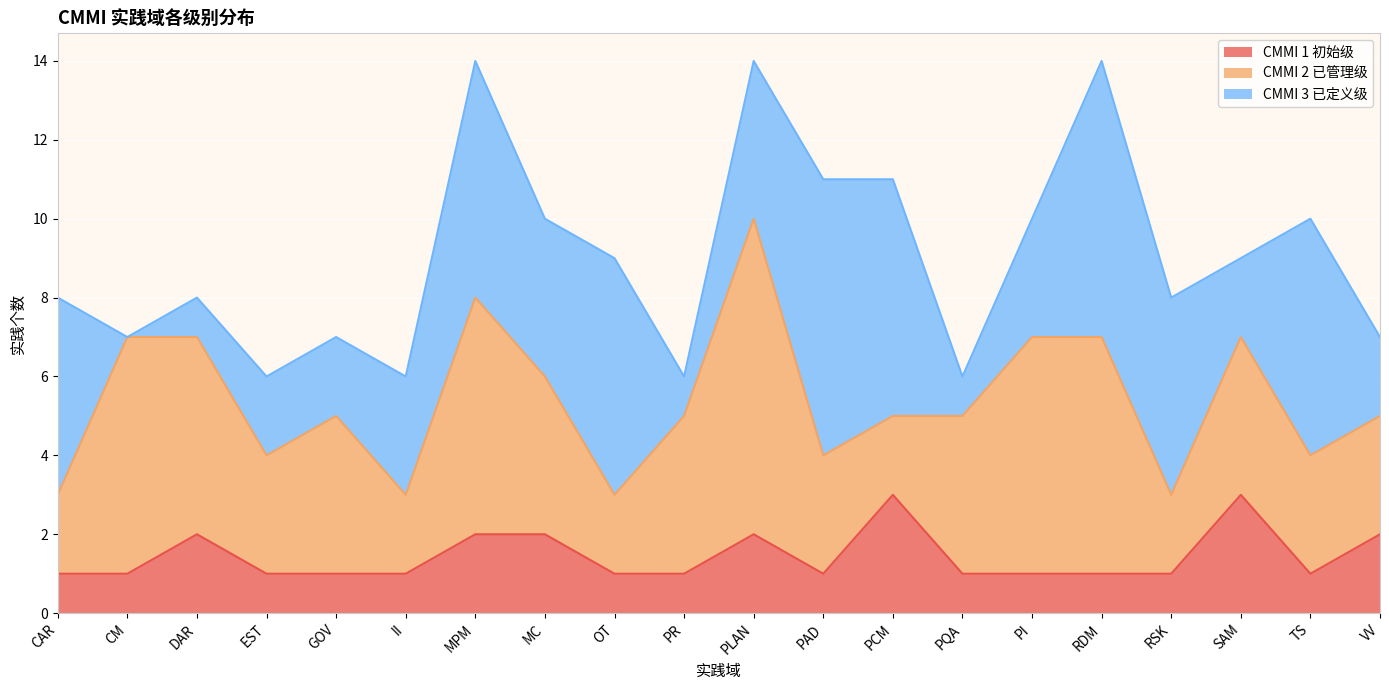

What is the approximate value of CMMI 1 初始级 at PR?

1